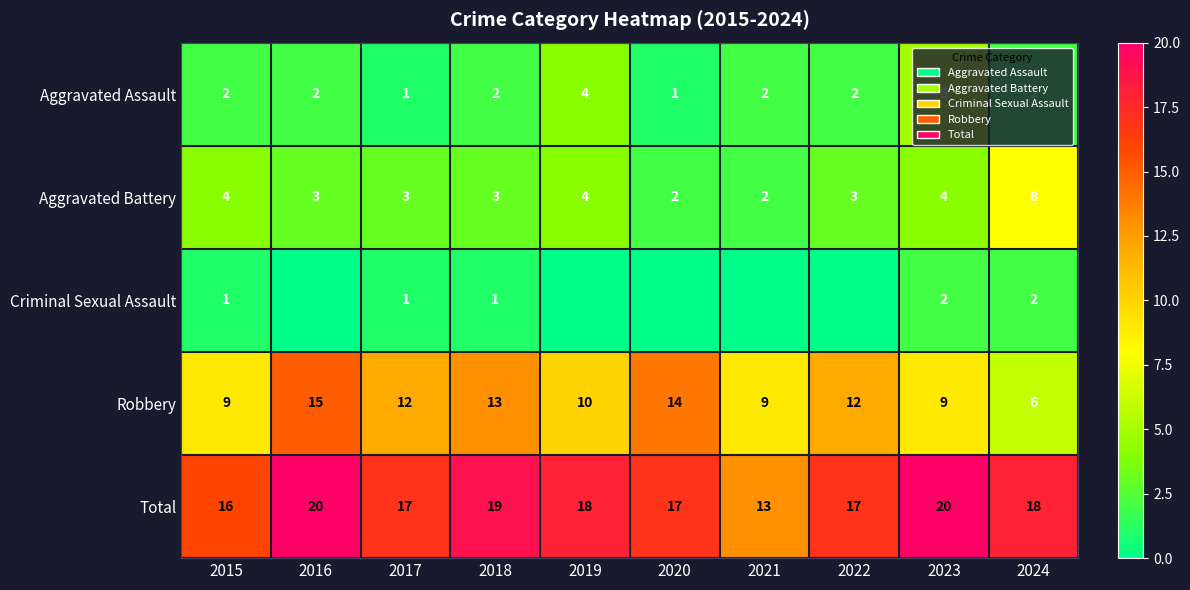

What is the highest value of the Total series?

20